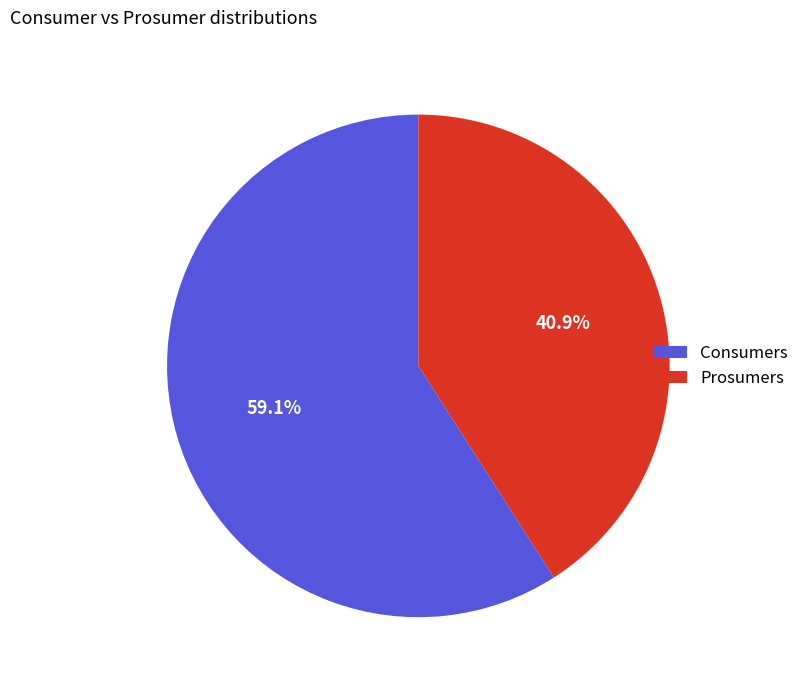

Is it true that Prosumers is 35% of the pie?

False